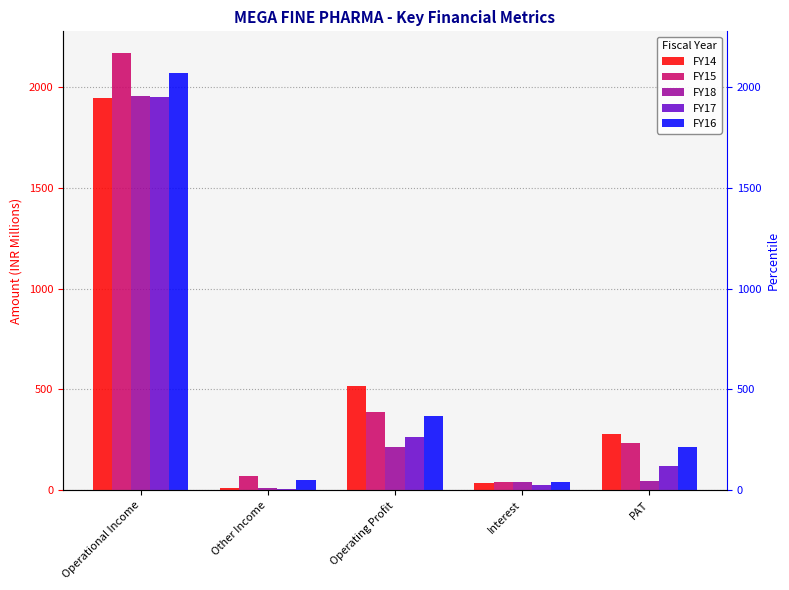

How many values in the FY18 series are below 45?

2